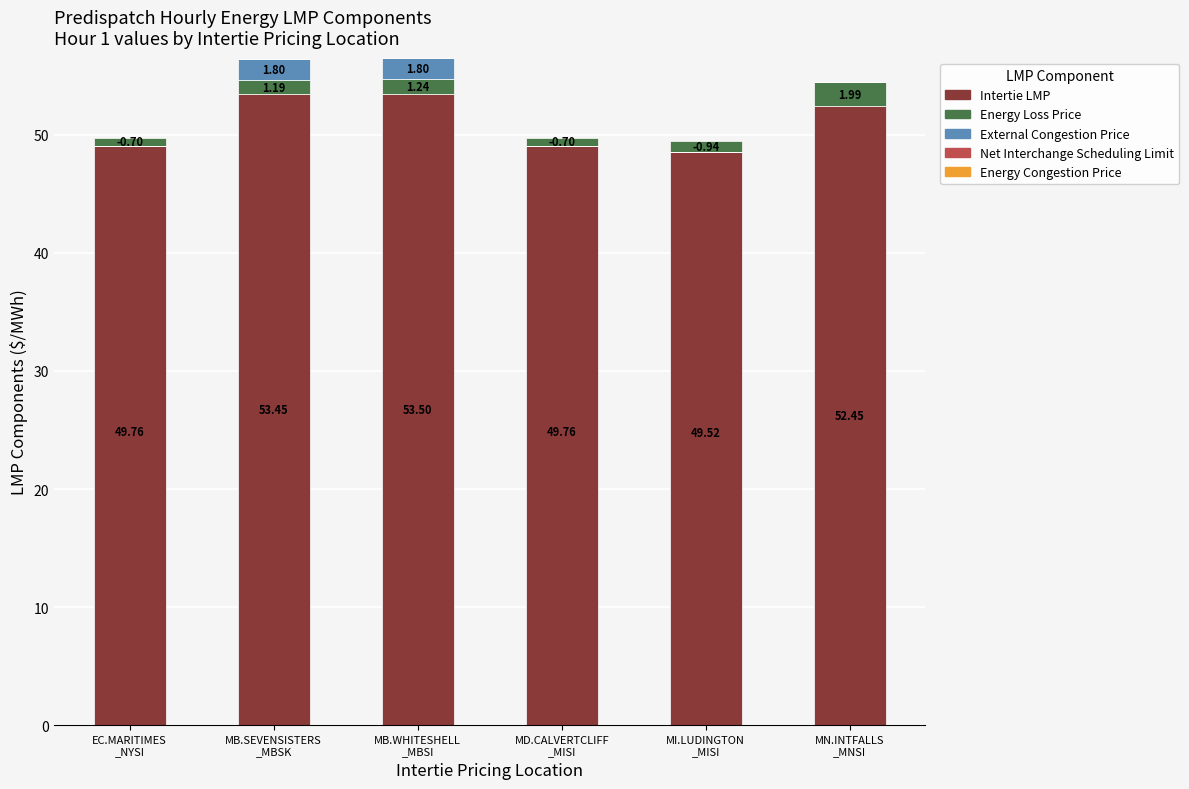

What is the highest value of the Energy Loss Price series?

2.0